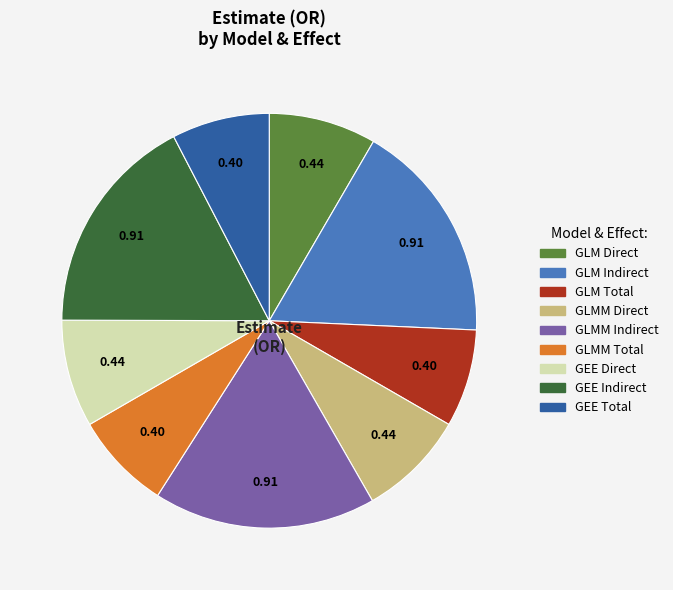

Do GEE Direct and GEE Total together represent more than half of the pie?

No